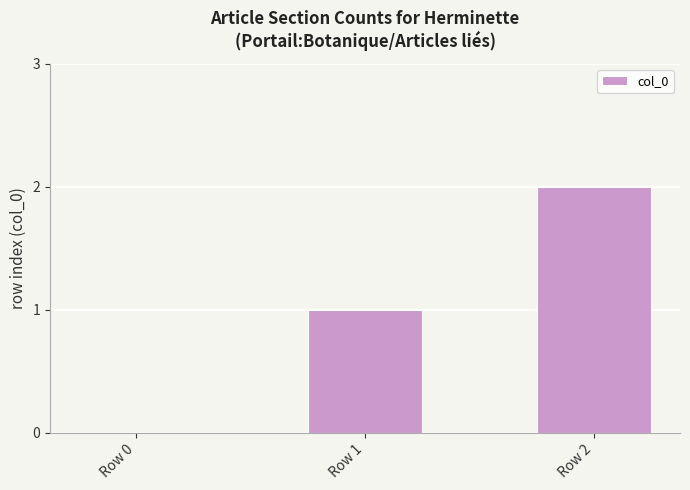

Reading right to left, list all the values displayed in this chart.

Row 2=2	Row 1=1	Row 0=0